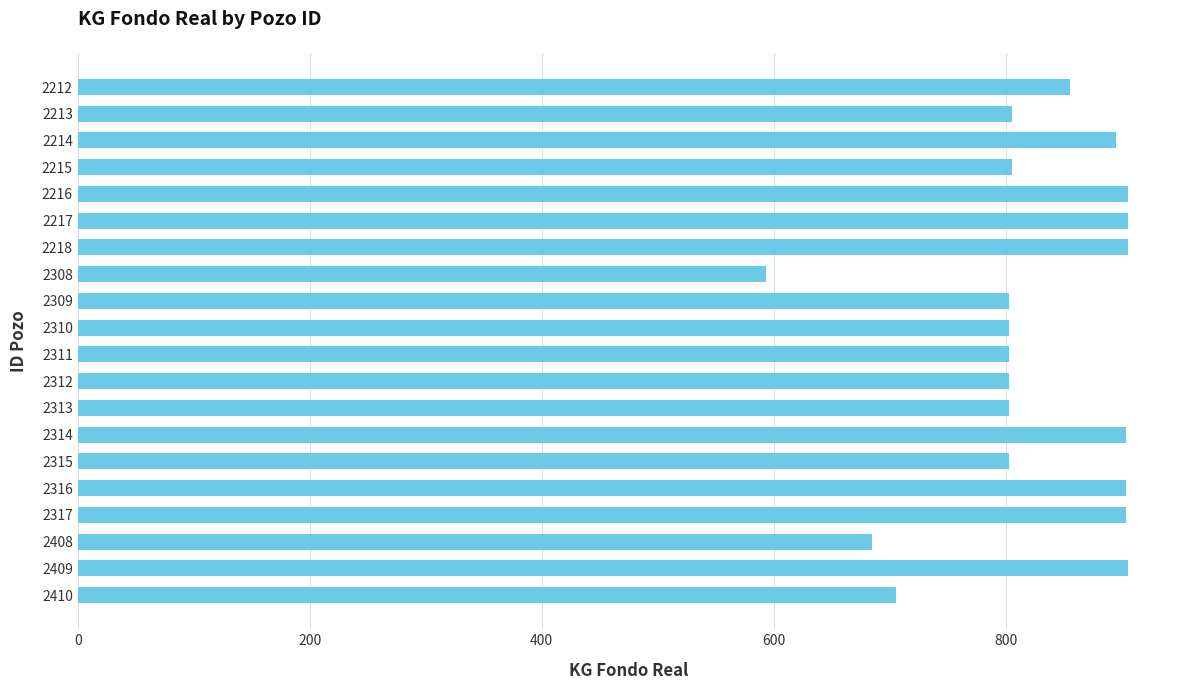

What is the sum of the values at 2410 and 2311?

1508